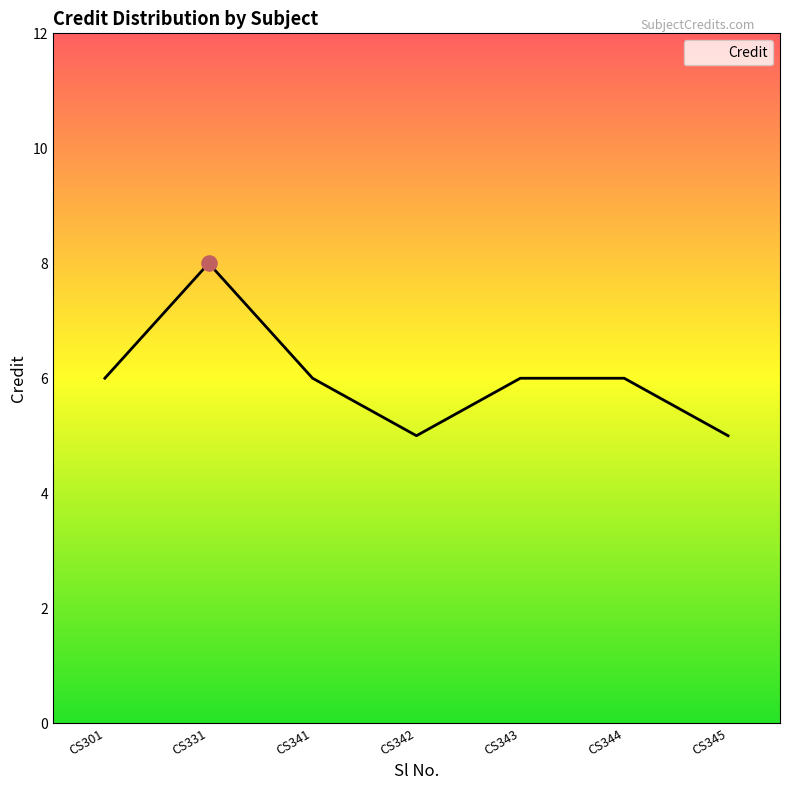

Approximately how many times larger is the value at CS345 compared to CS331?

0.6